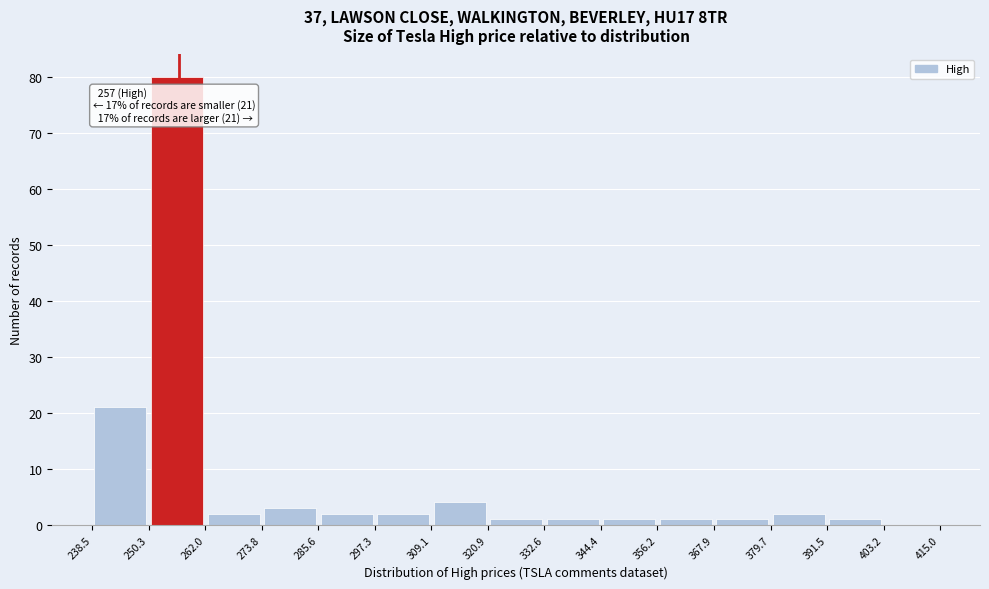

Which range on the x-axis has the tallest bar?

250.3 to 262.0